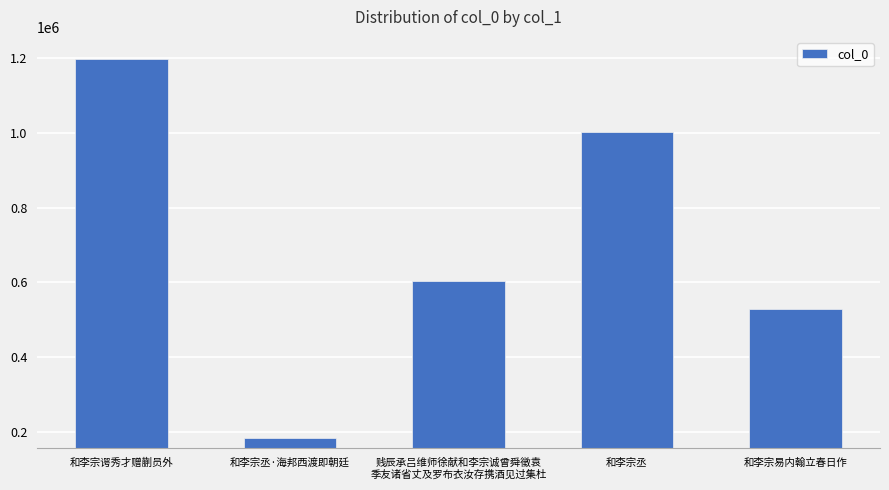

Reading left to right, transcribe all the data shown in this chart.

1196440	184746	603301	1000874	528534